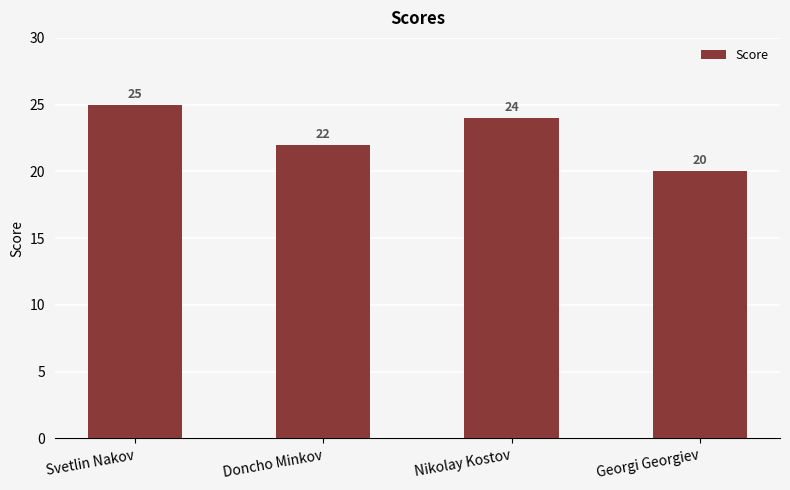

How many values are below 24?

2